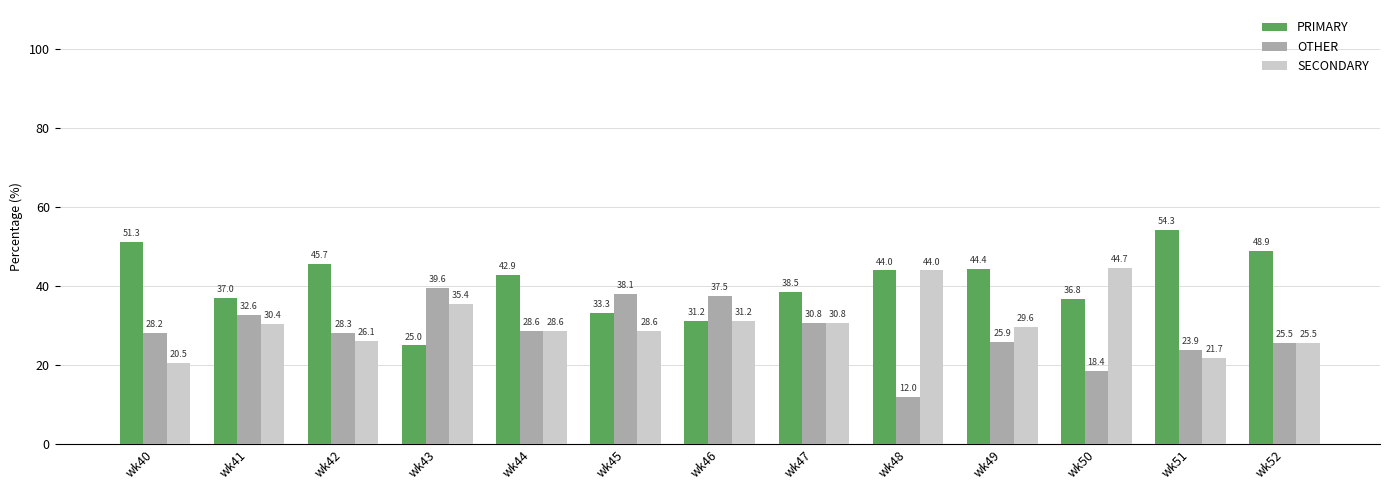

True or false: PRIMARY has a value of 54.3 at wk51.

True